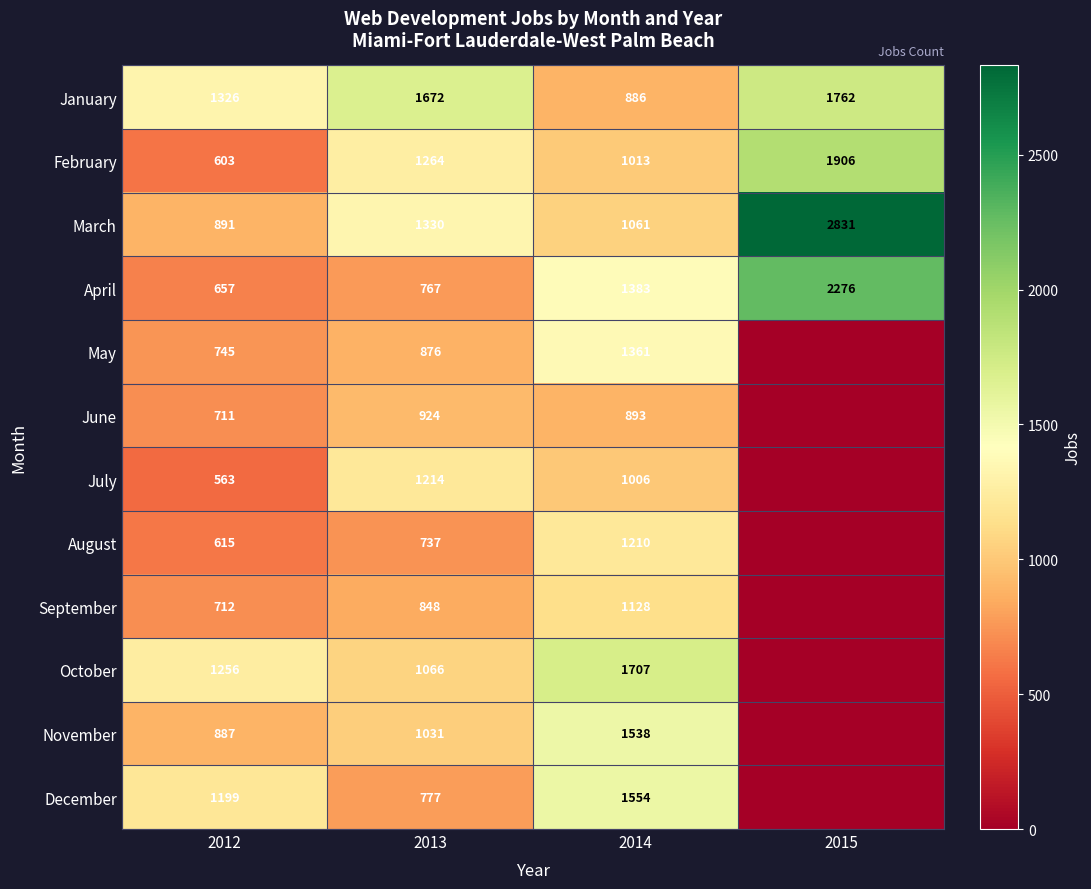

Is the value of March at 2014 greater than the value of January at 2014?

Yes